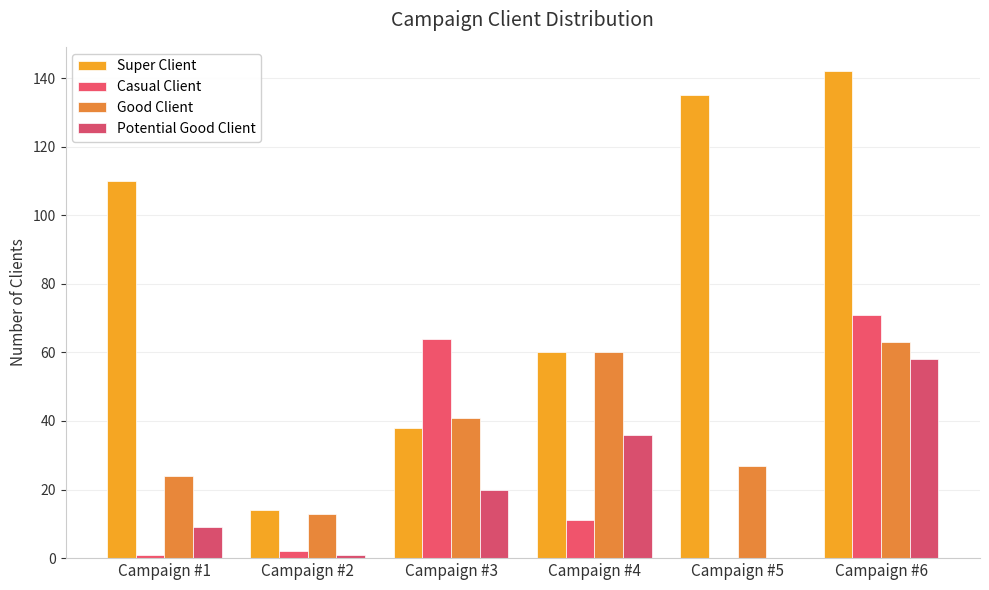

Between Campaign #1 and Campaign #6, which series saw the biggest shift?

Casual Client